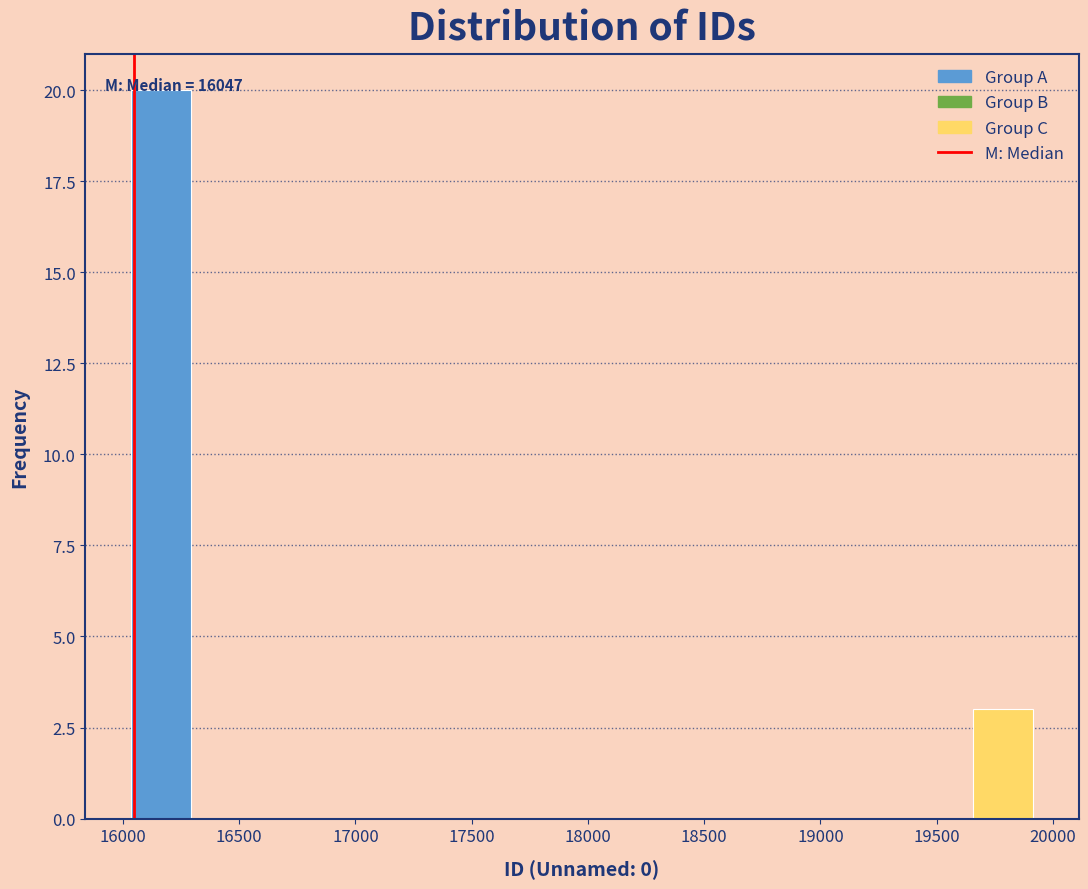

Which range on the x-axis has the tallest bar?

16050 to 16300